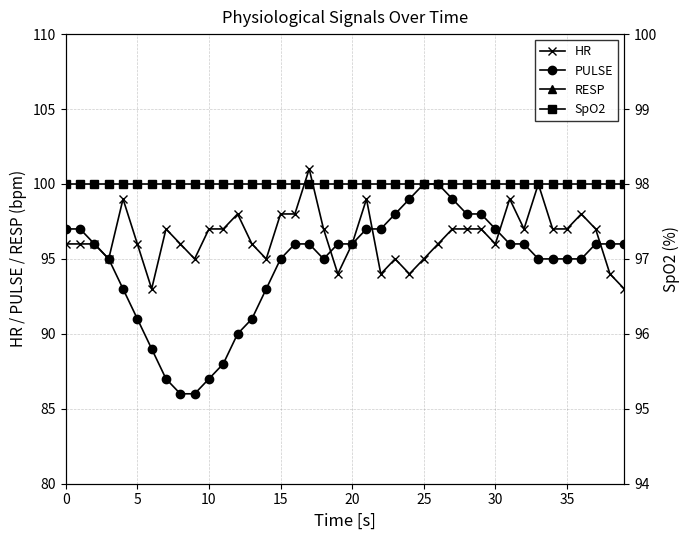

What is the value of the HR point at the 39th from the left?

94